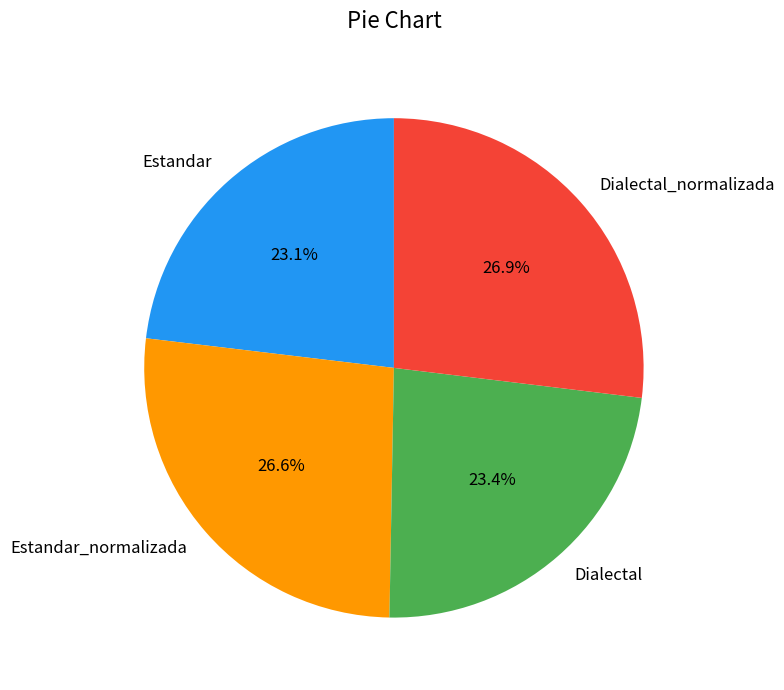

To the nearest percent, what percentage of the pie is Dialectal_normalizada?

27%